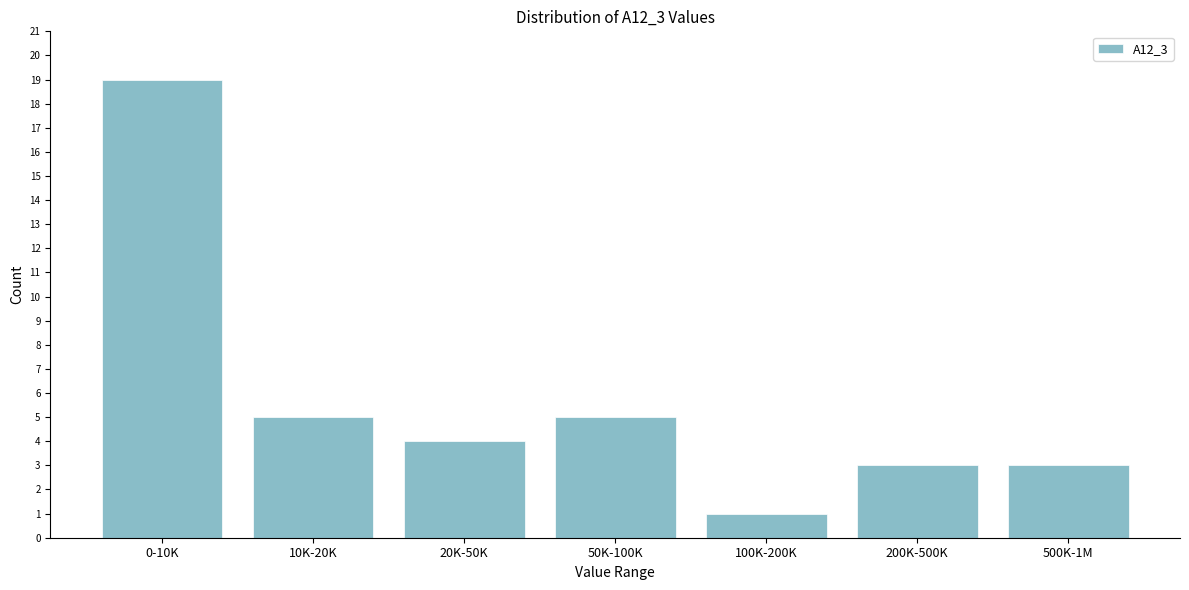

Reading left to right, transcribe all the data shown in this chart.

19	5	4	5	1	3	3